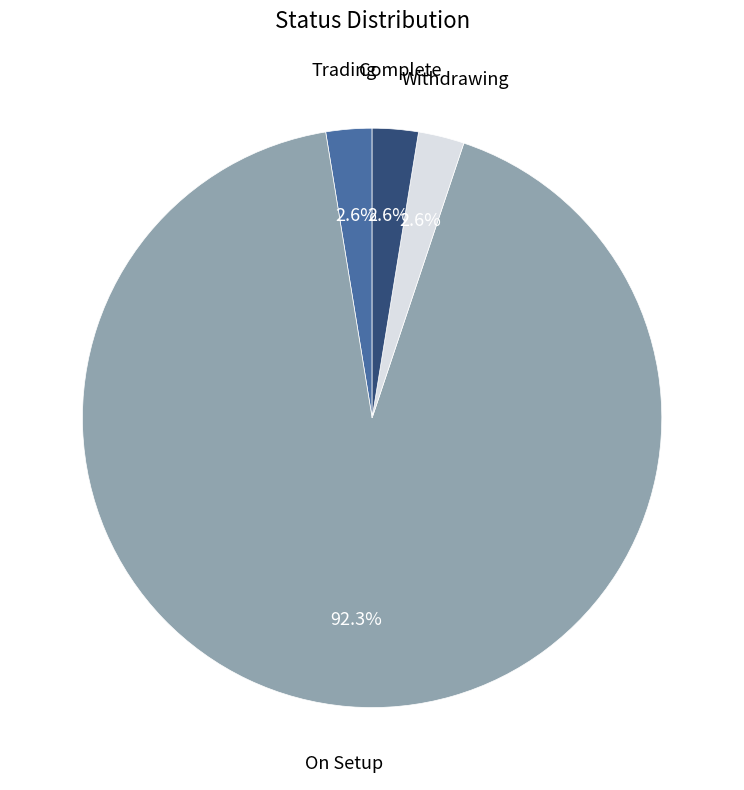

To the nearest percent, what is the difference between the largest and smallest slice percentages?

90%